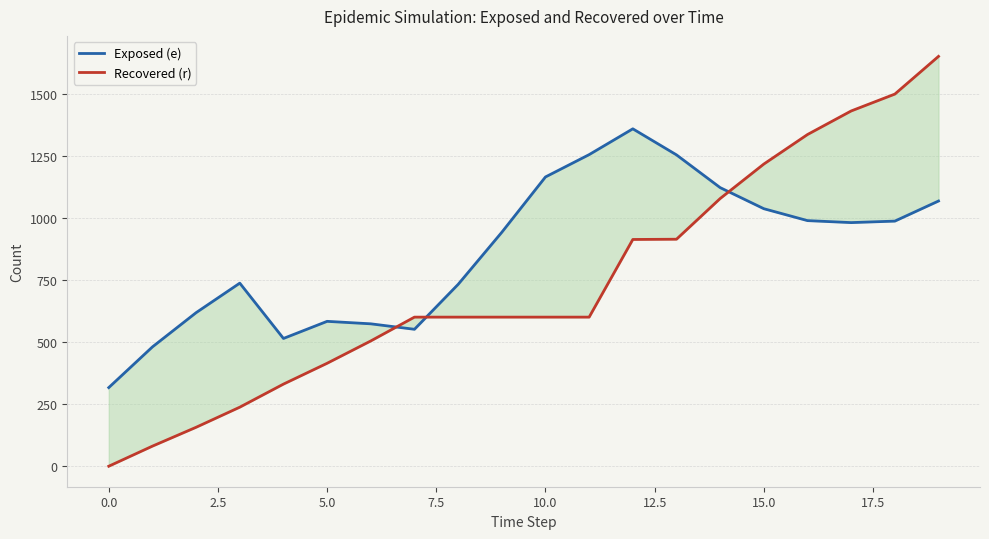

What is the sum of all Exposed (e) values?

17283